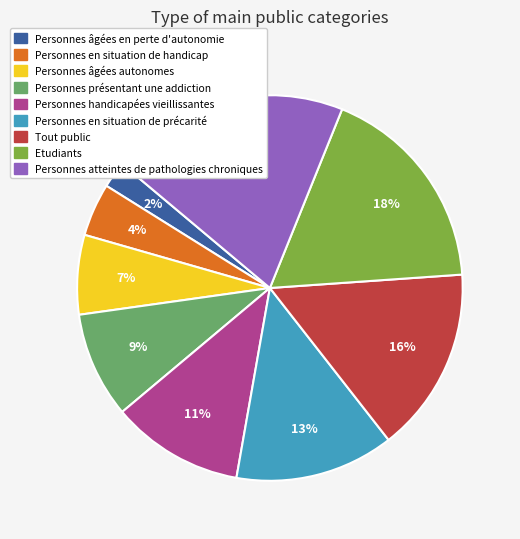

True or false: Personnes handicapées vieillissantes accounts for 21% of the total.

False